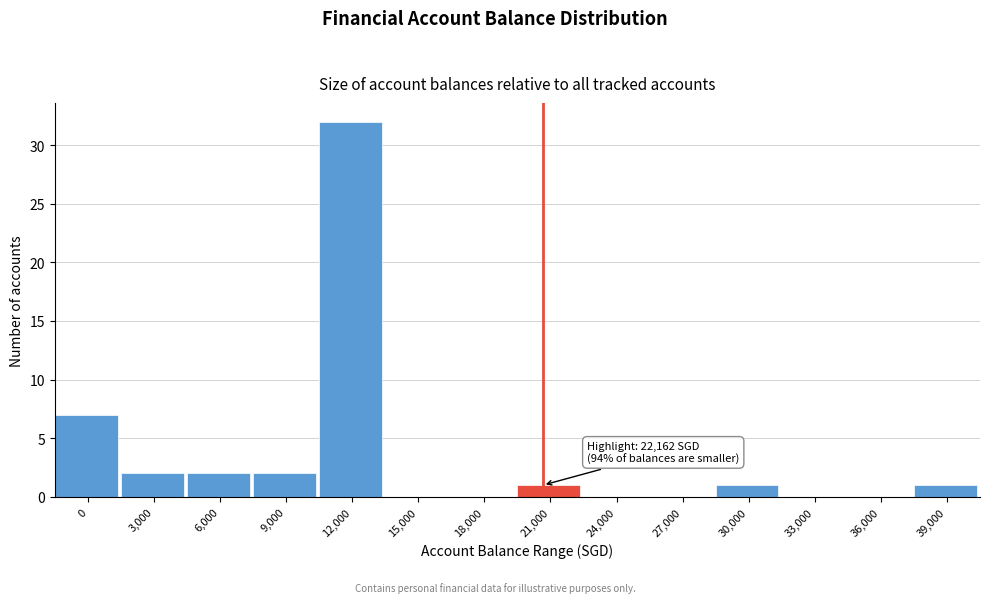

Reading left to right, transcribe all the data shown in this chart.

0=7	3,000=2	6,000=2	9,000=2	12,000=32	15,000=0	18,000=0	21,000=1	24,000=0	27,000=0	30,000=1	33,000=0	36,000=0	39,000=1